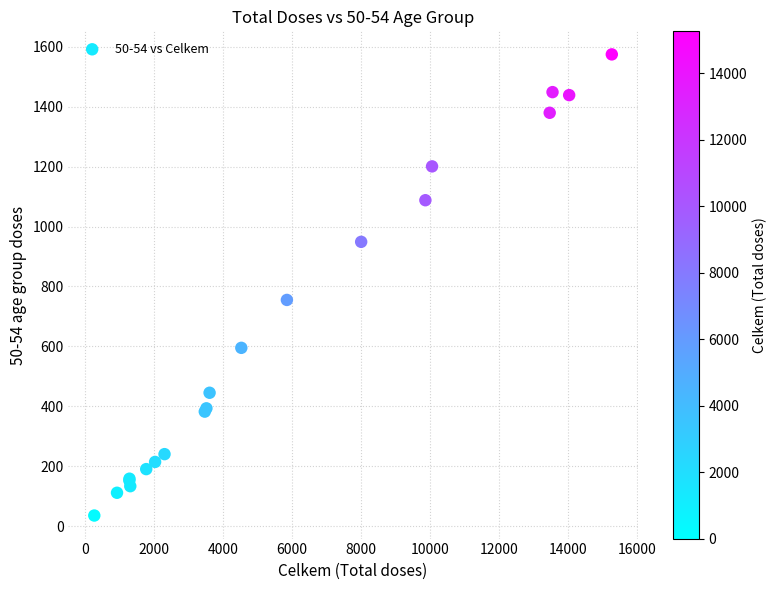

What Y value in the scatter plot is closest to 805?

755